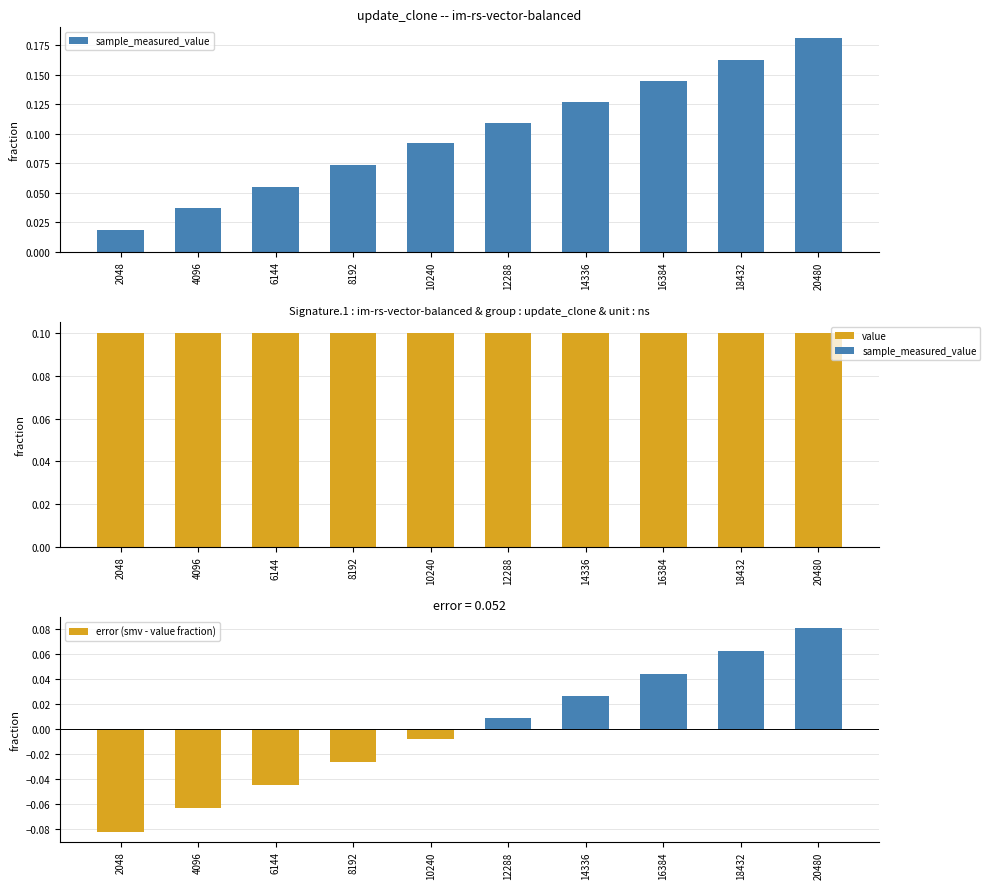

The error (smv - value fraction) series shows -0.0 at 6144. True or false?

False